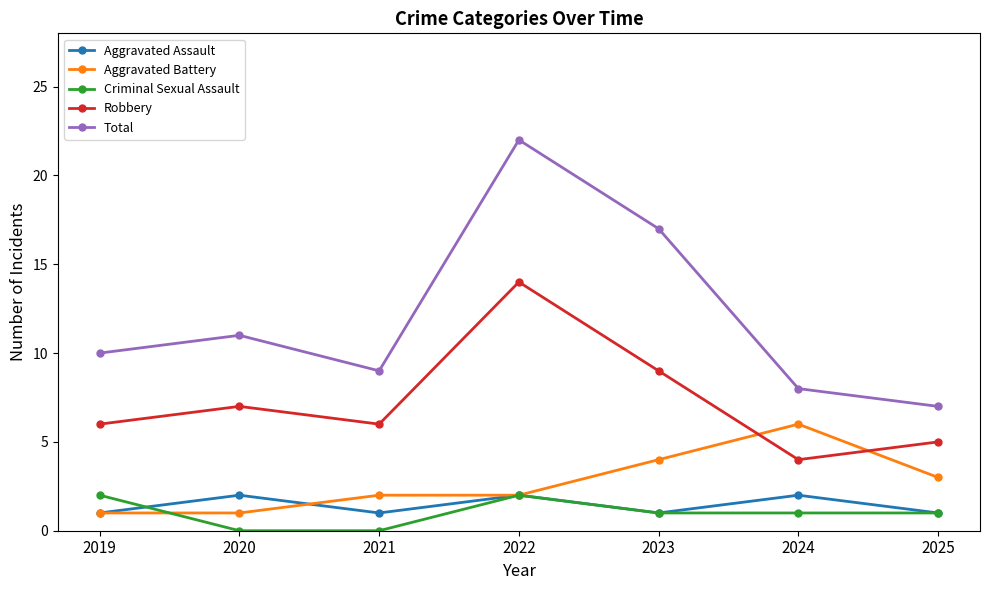

What is the average value of the Aggravated Battery series?

3